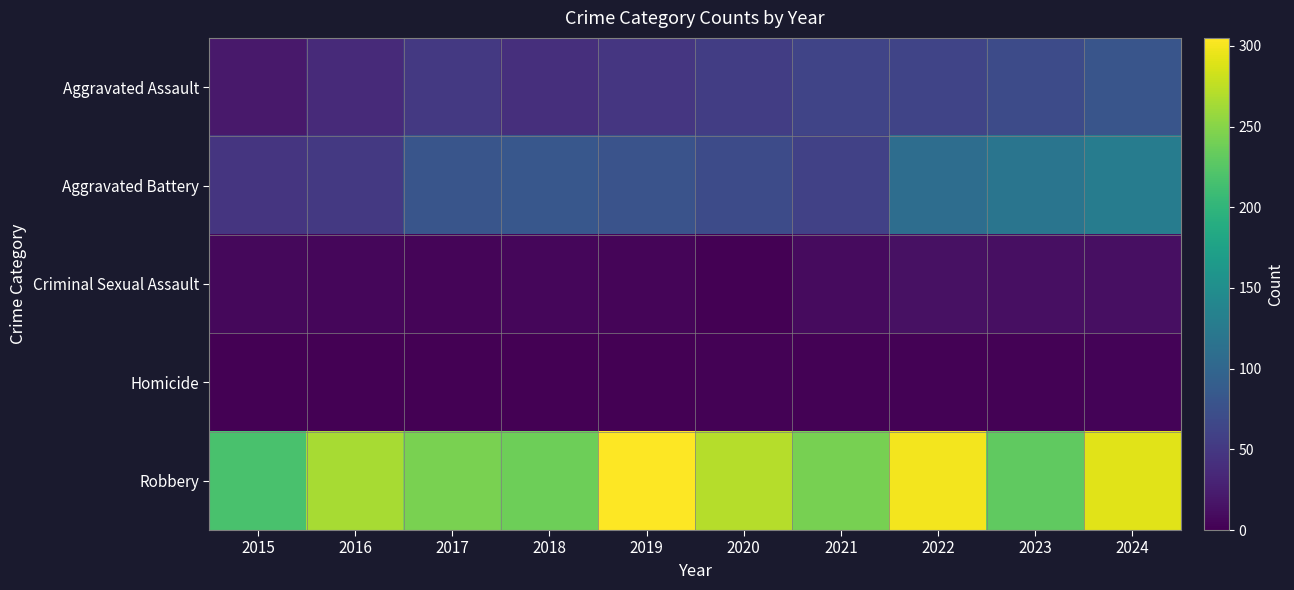

At how many categories does at least one series exceed 192?

10